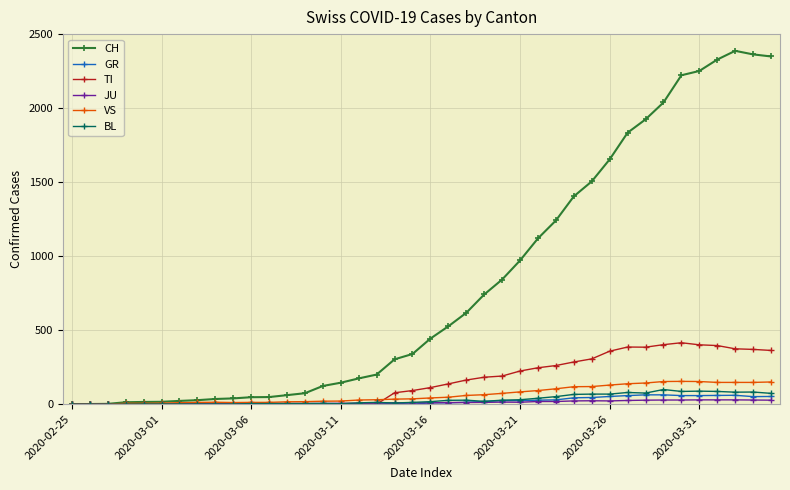

Which series ends up on top after the final intersection of VS and TI?

TI